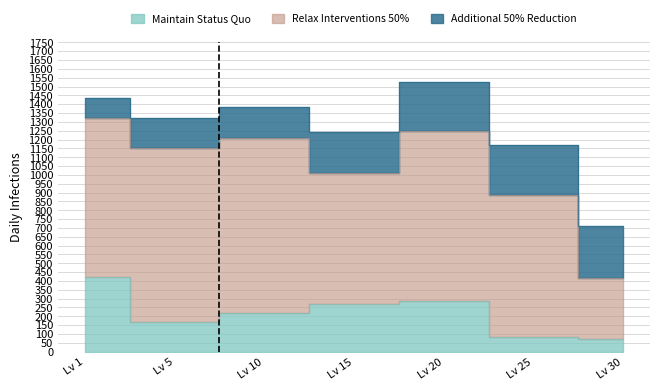

What is the average value of the Maintain Status Quo series?

217